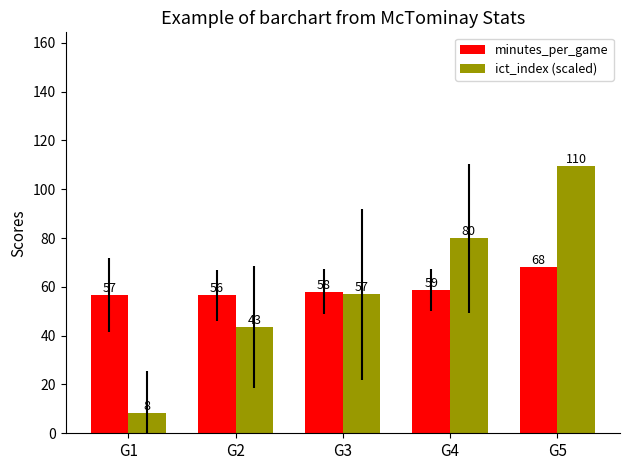

At which category does the chart reach its minimum across all series?

G1